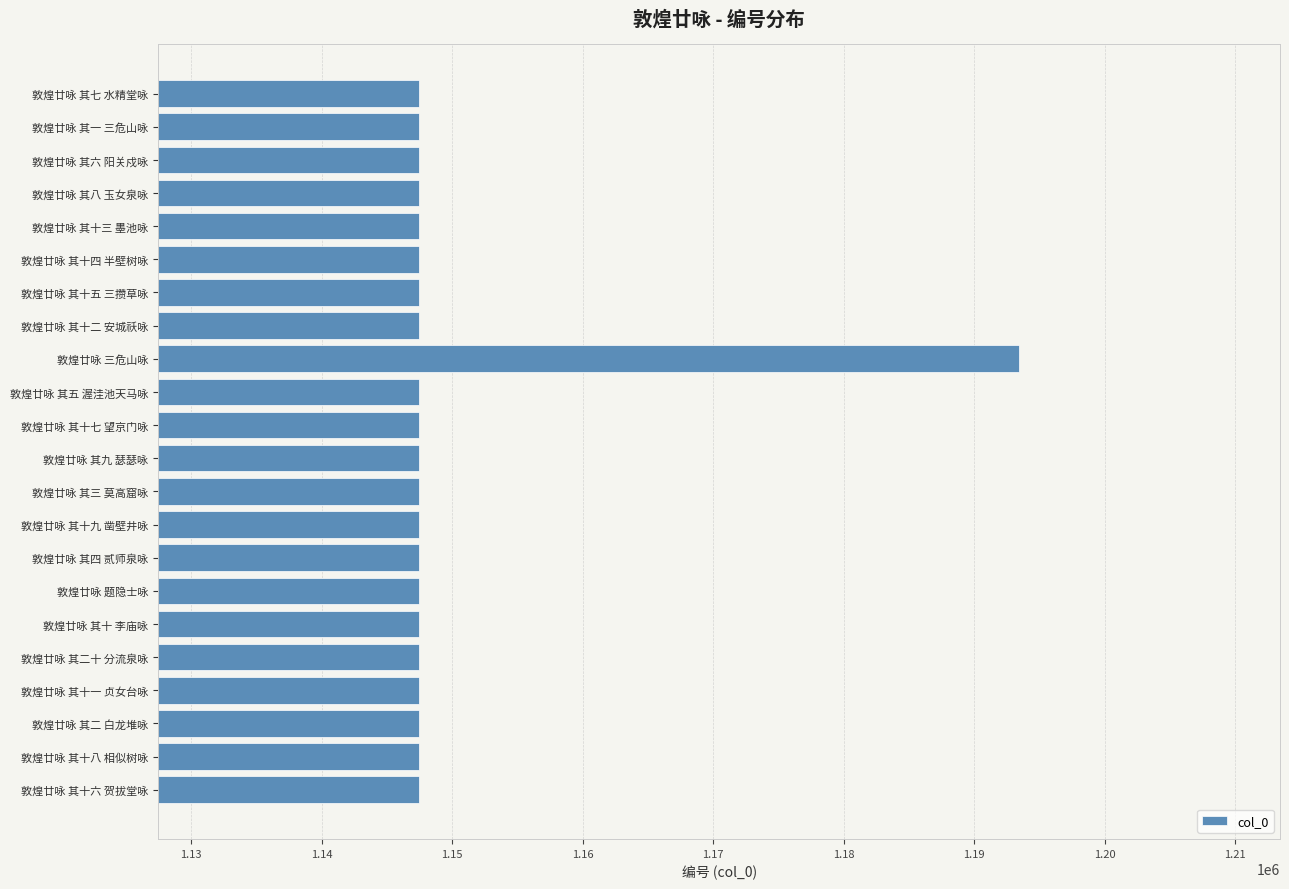

What is the sum of all values?

25290820